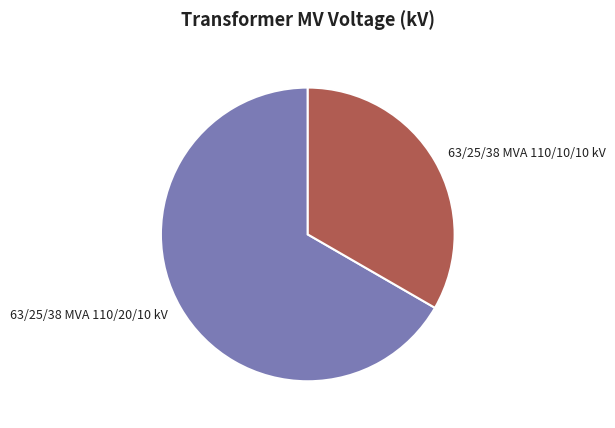

Is the sum of 63/25/38 MVA 110/20/10 kV and 63/25/38 MVA 110/10/10 kV greater than half?

Yes